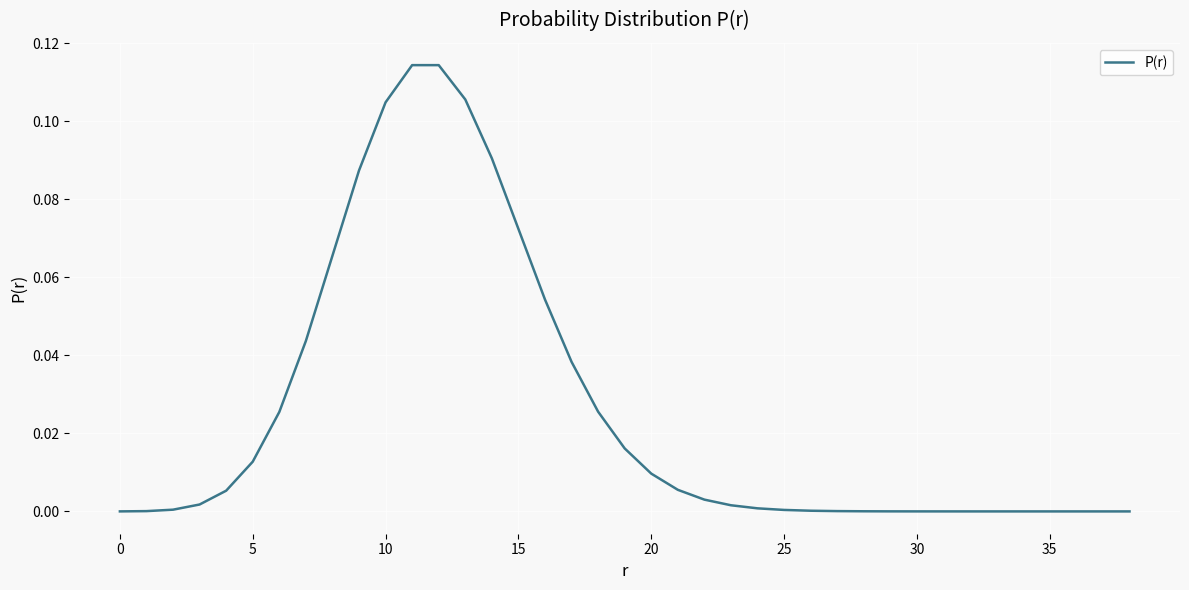

How many lines are shown in the chart?

1